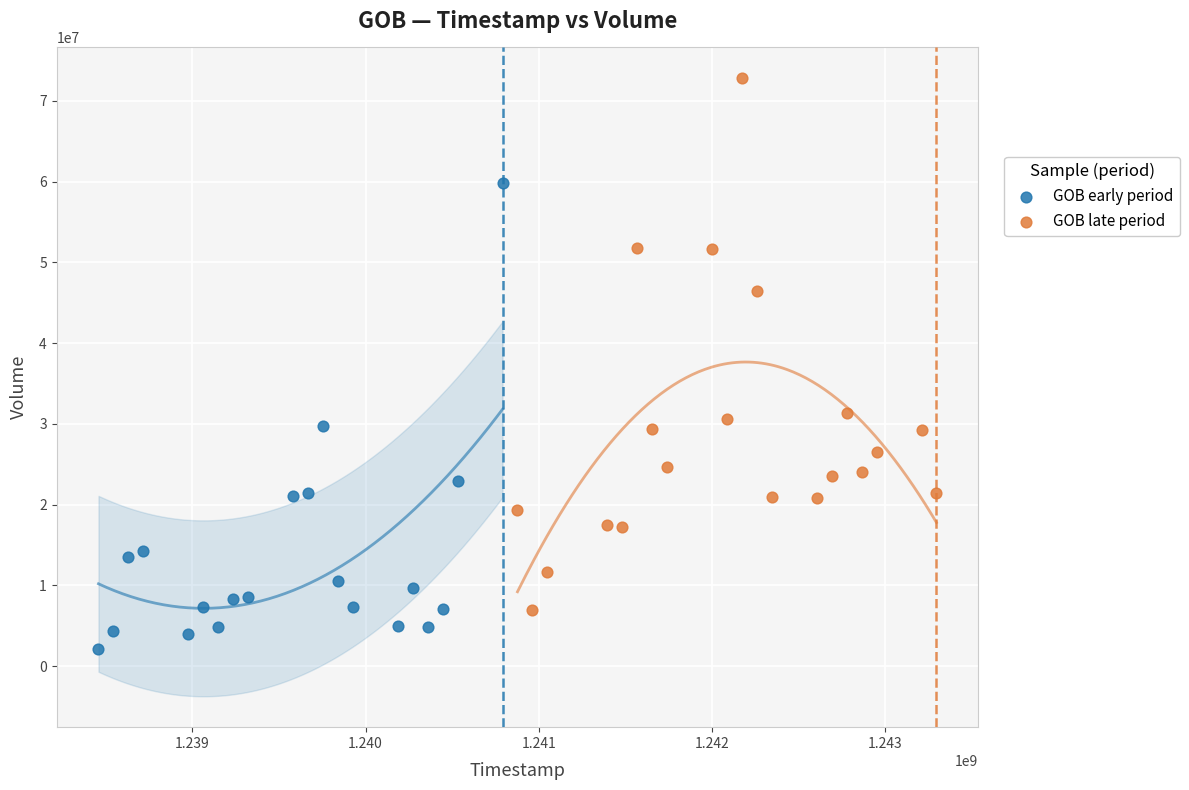

What are all the series names shown in the legend?

GOB early period, GOB late period